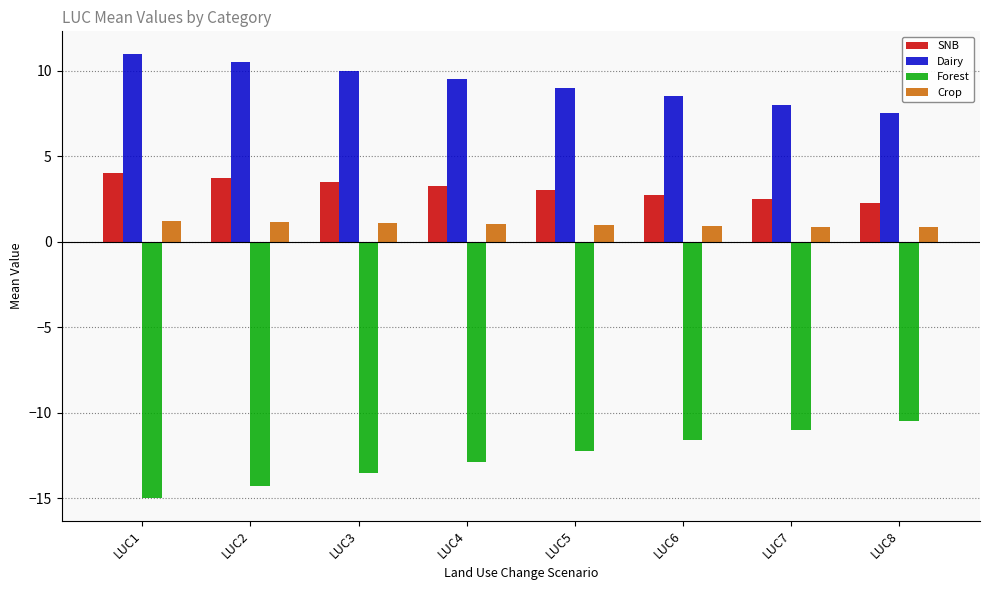

Is the value of Crop at LUC4 greater than the value of Dairy at LUC3?

No